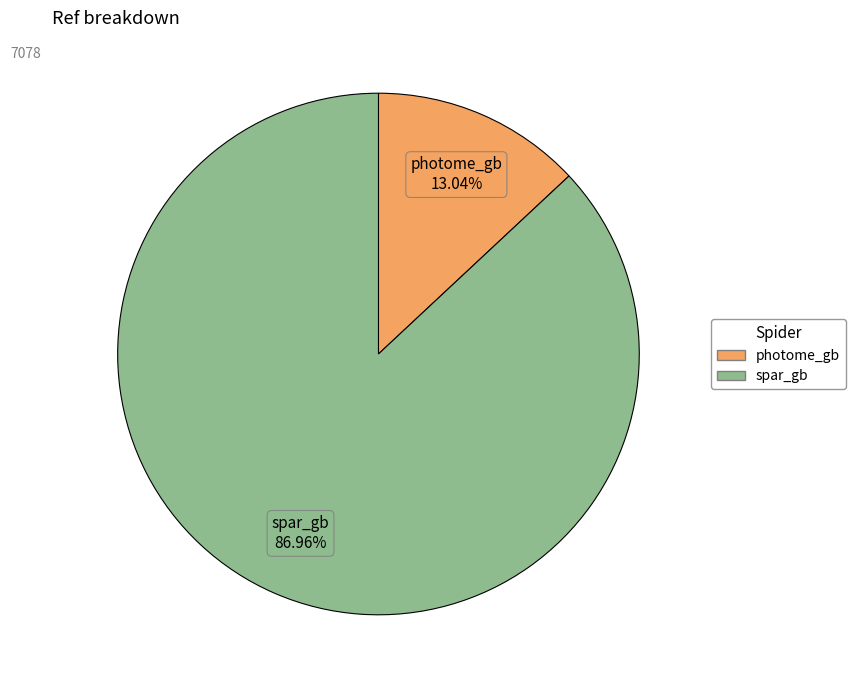

What percentage is the photome_gb slice, to the nearest percent?

13%